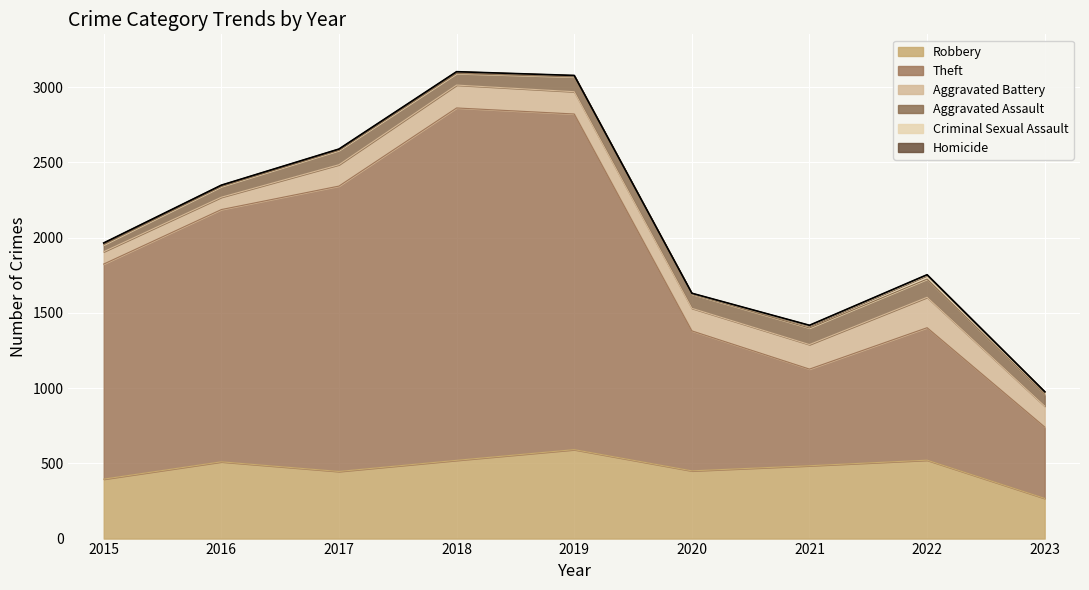

How many lines are shown in the chart?

6